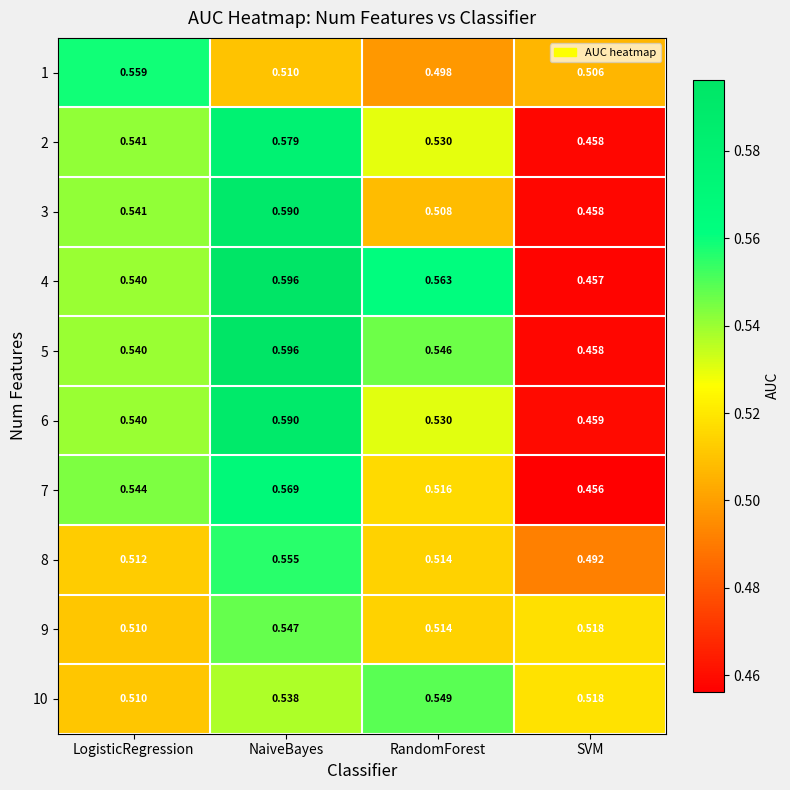

At which category is the sum across all series the highest?

NaiveBayes